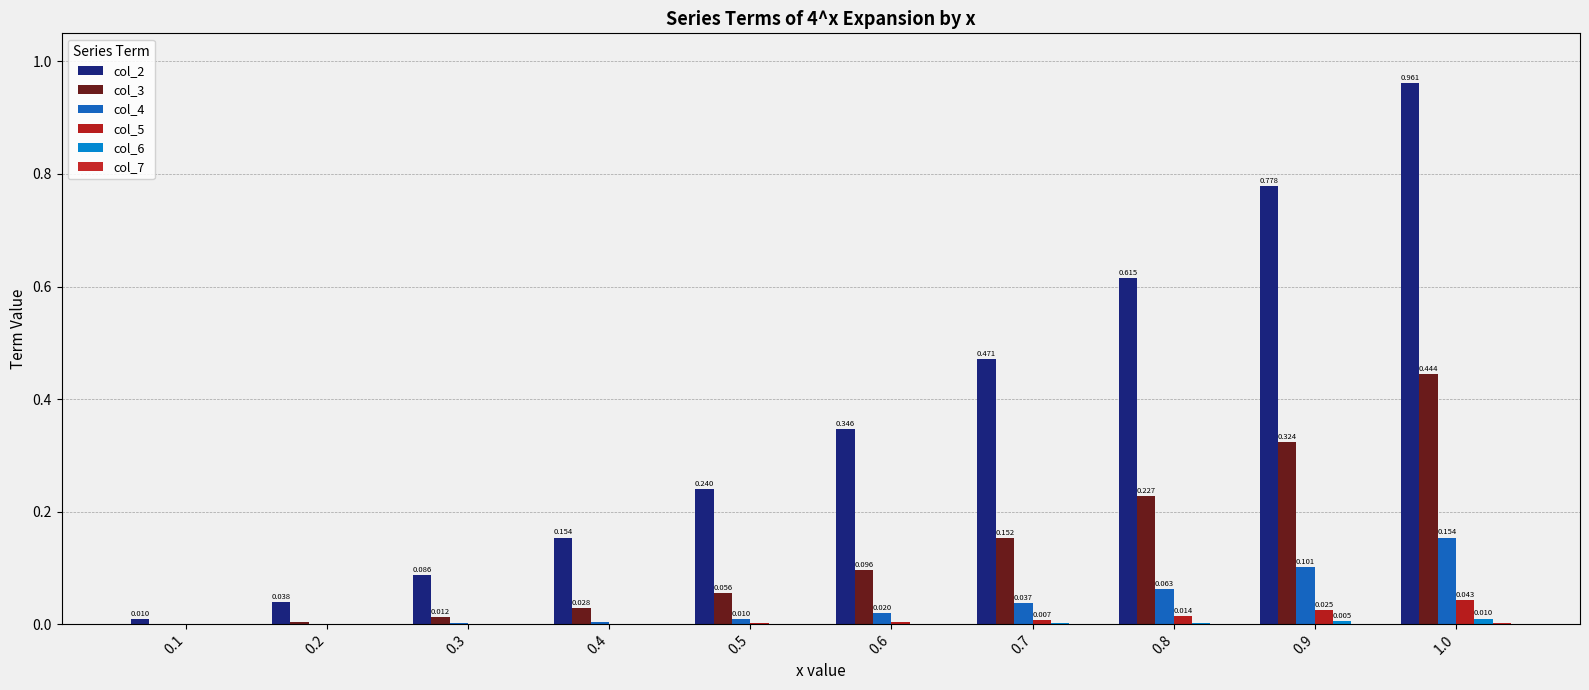

How many groups of bars are there?

10